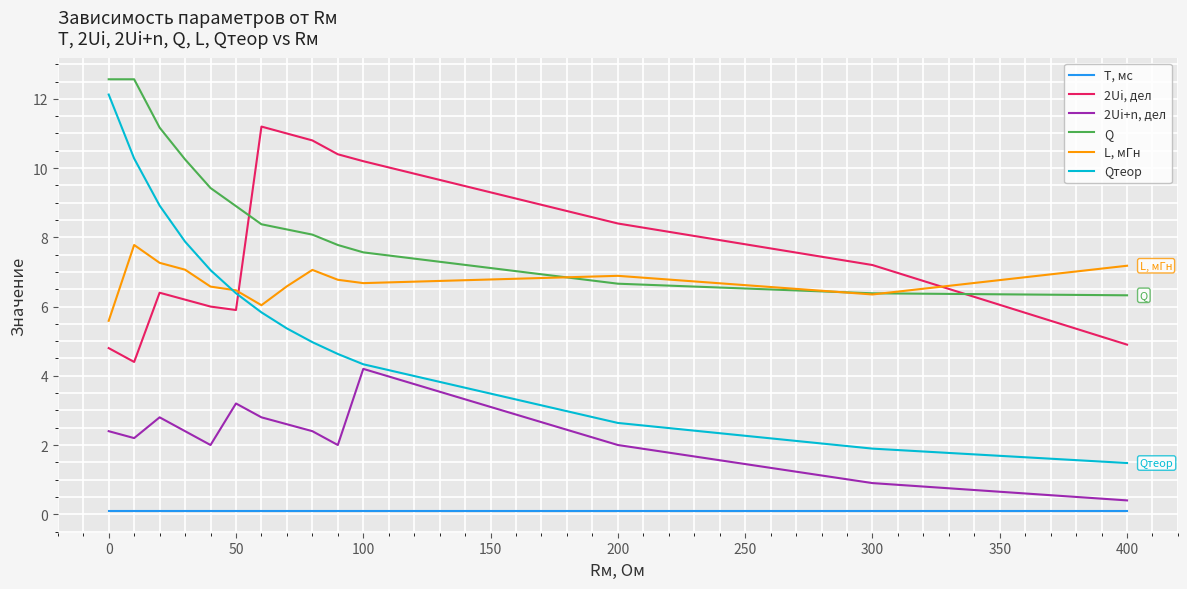

List the series in order of their peak value, lowest first.

T, мс, 2Ui+n, дел, L, мГн, 2Ui, дел, Qтеор, Q